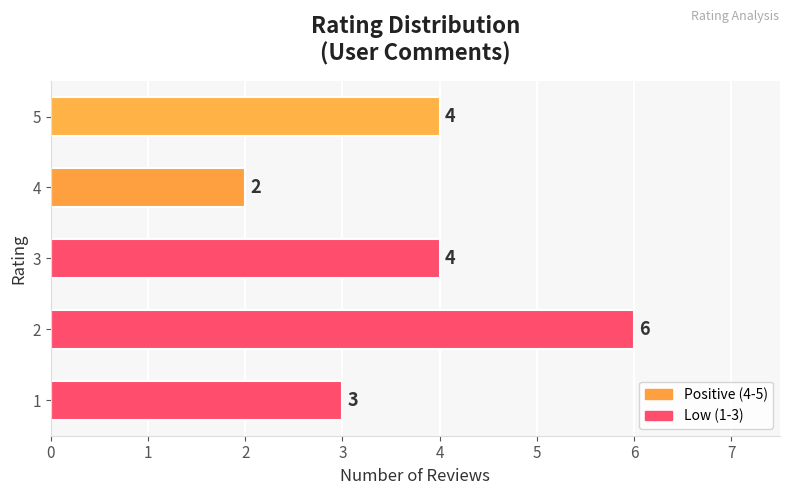

What is the average value?

4